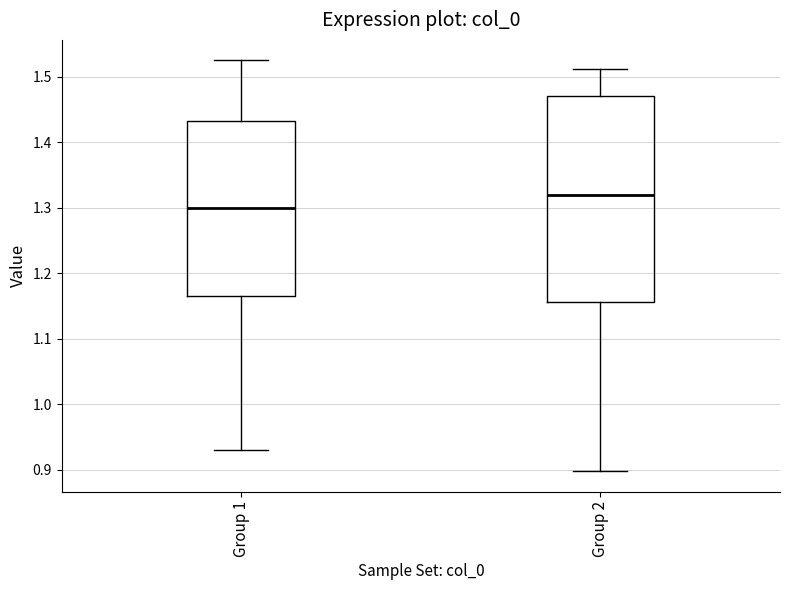

Which box's median line is the highest?

Group 2